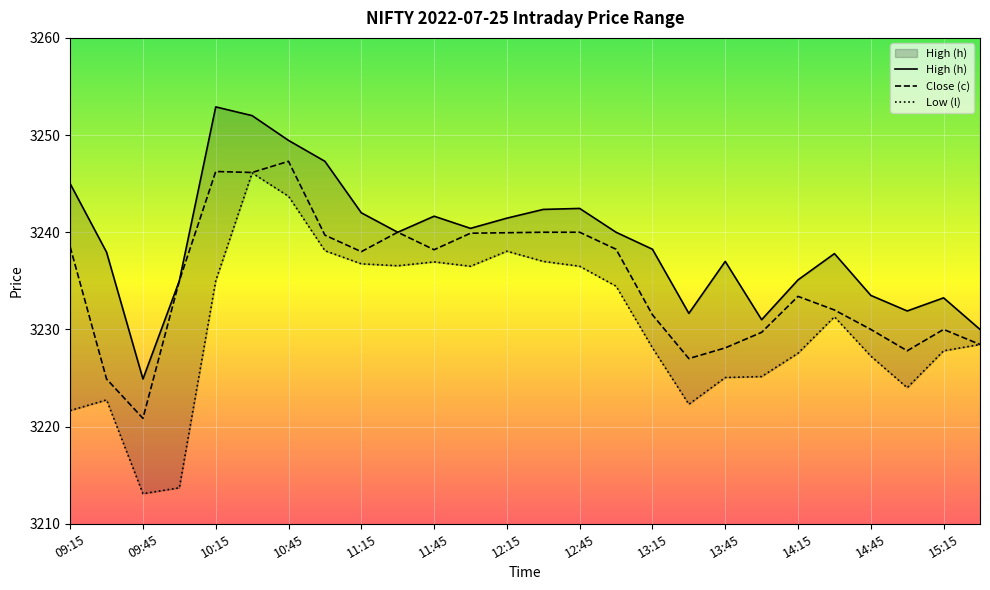

Is the value of Low (l) at 12:00 greater than the value of Close (c) at 15:30?

Yes